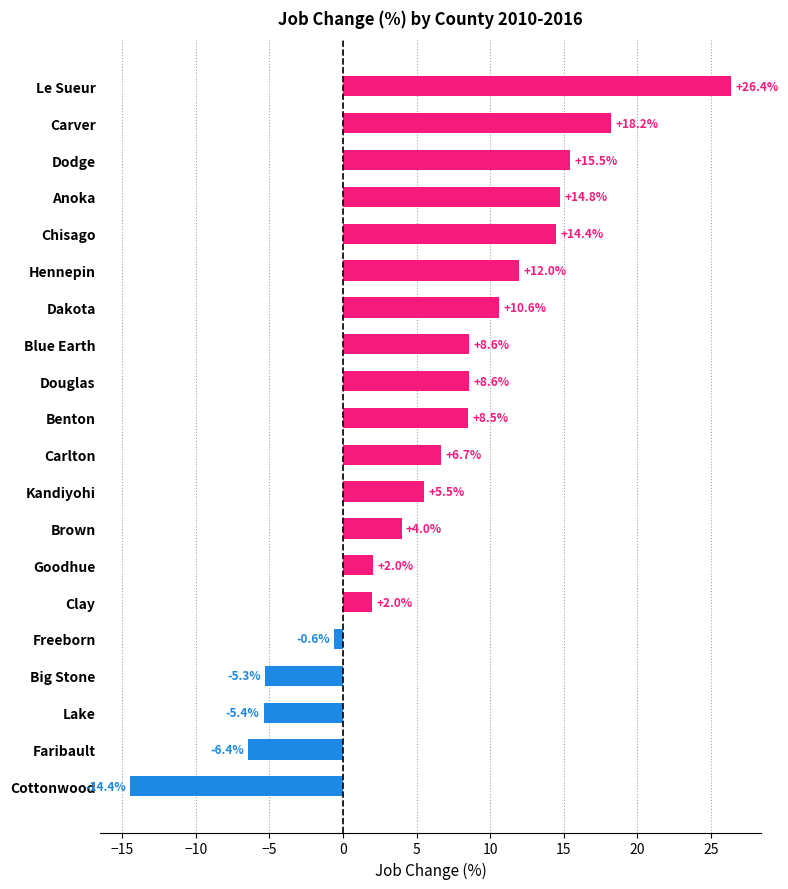

Where is the data nearest to the value 5?

Kandiyohi